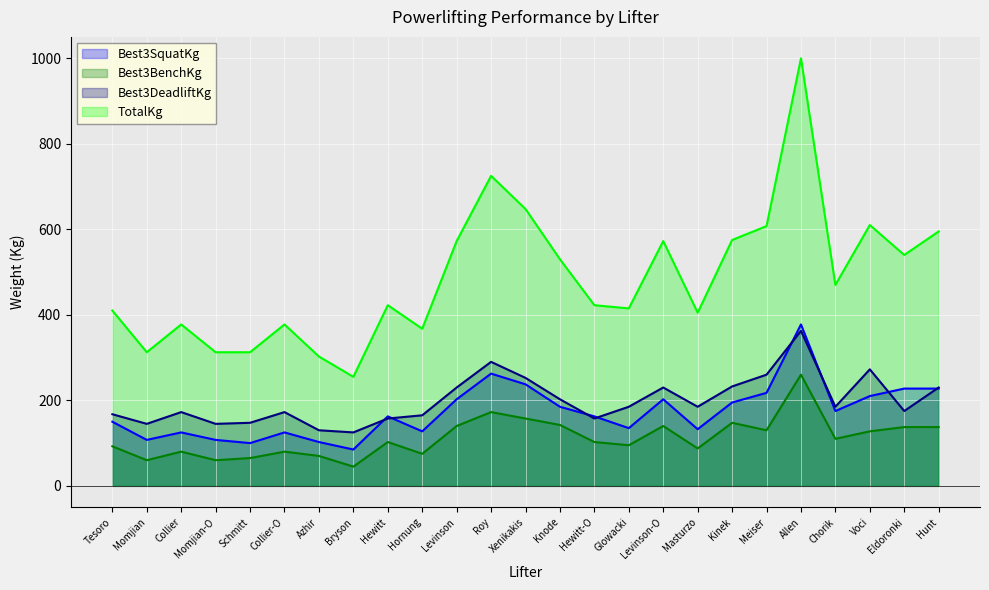

How many lines are shown in the chart?

4